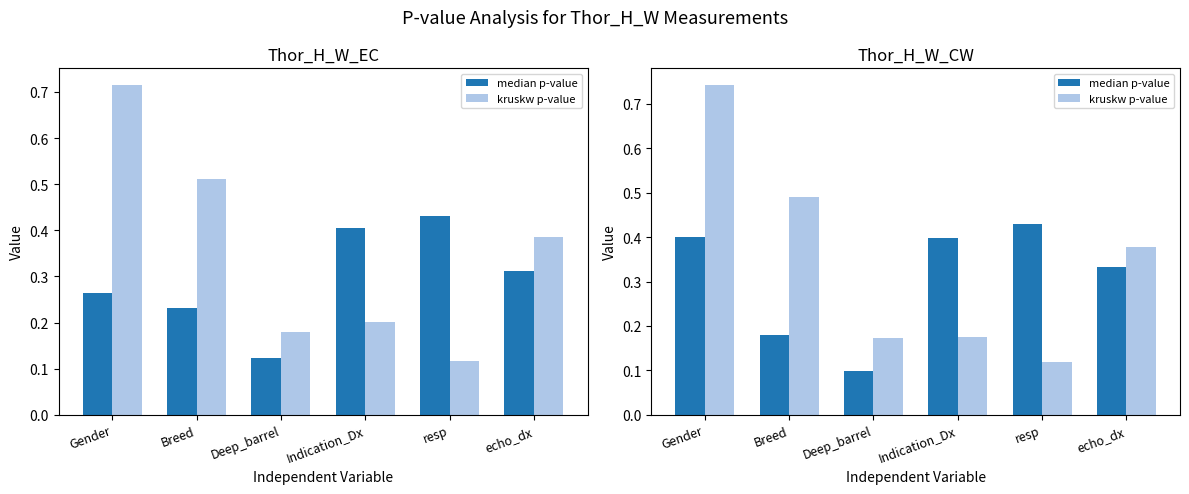

At which label is median p-value closest to 0?

Deep_barrel